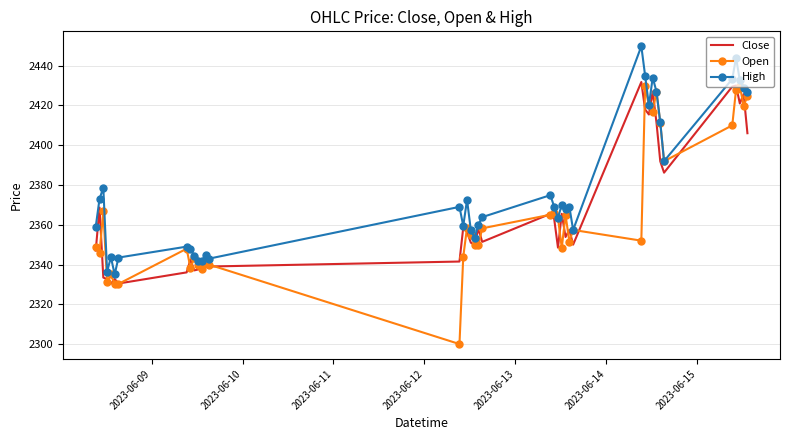

What is the minimum value shown in the chart?

2300.0